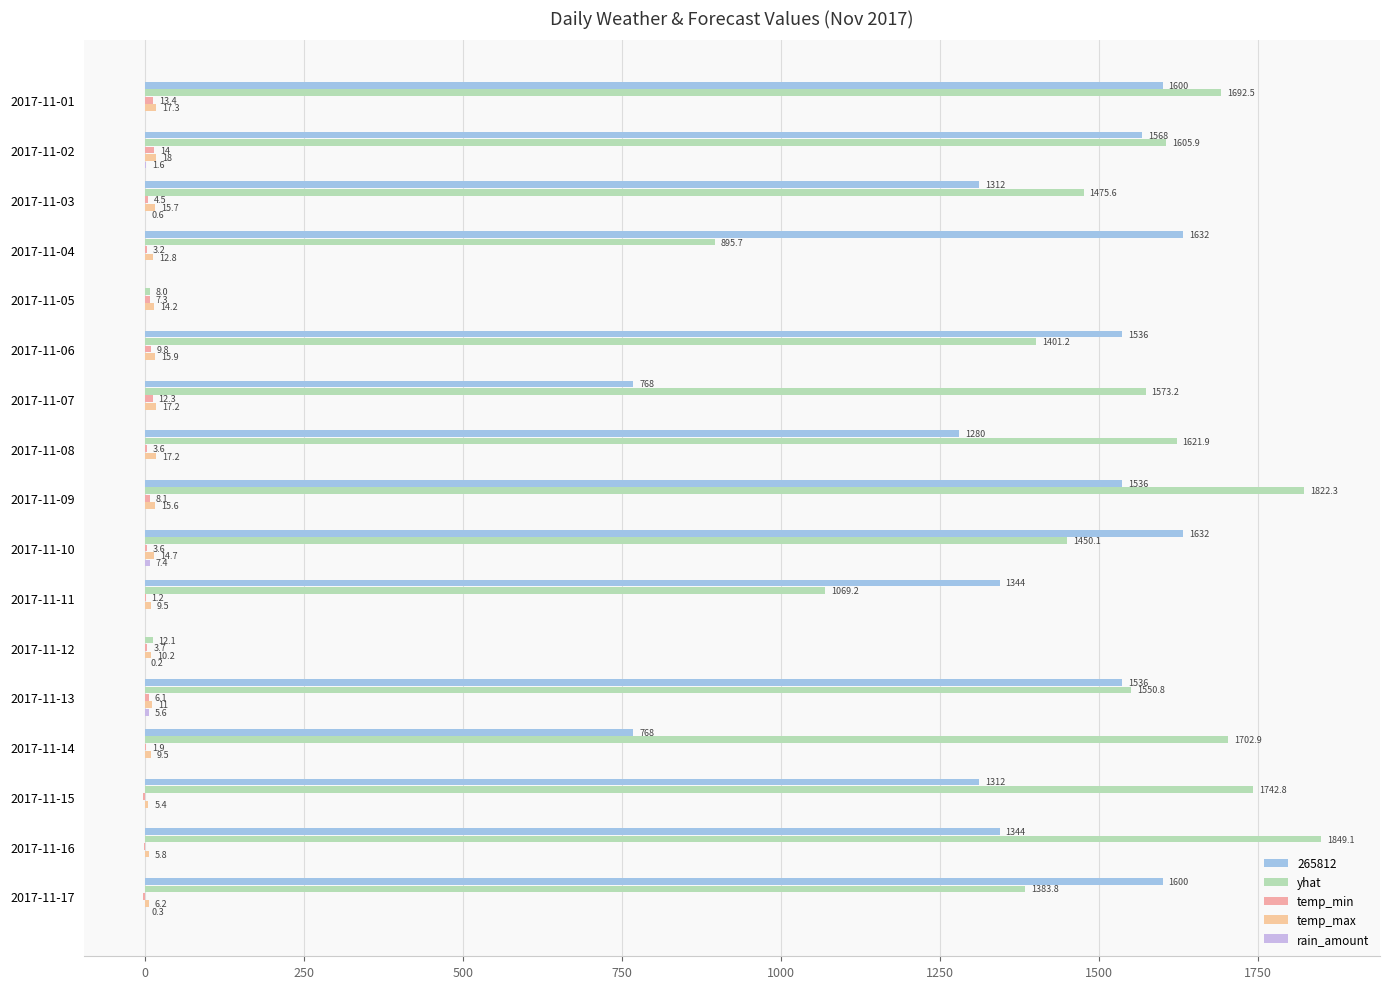

Which series has the largest total across all categories?

yhat